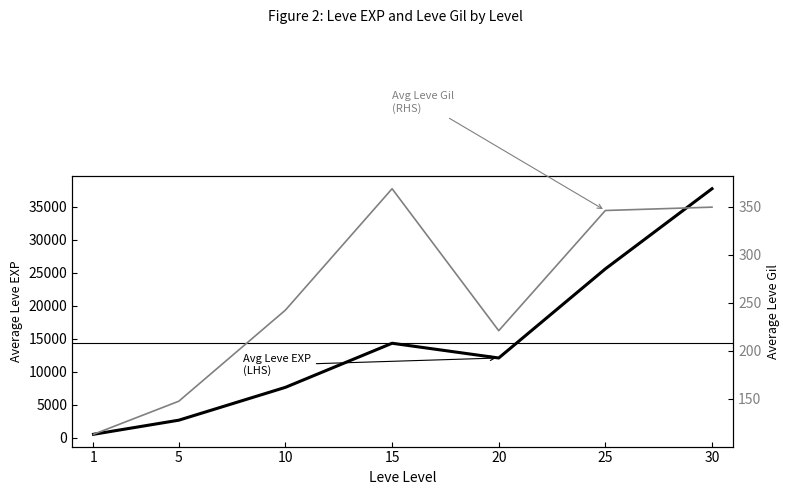

Count the number of categories in the chart.

7